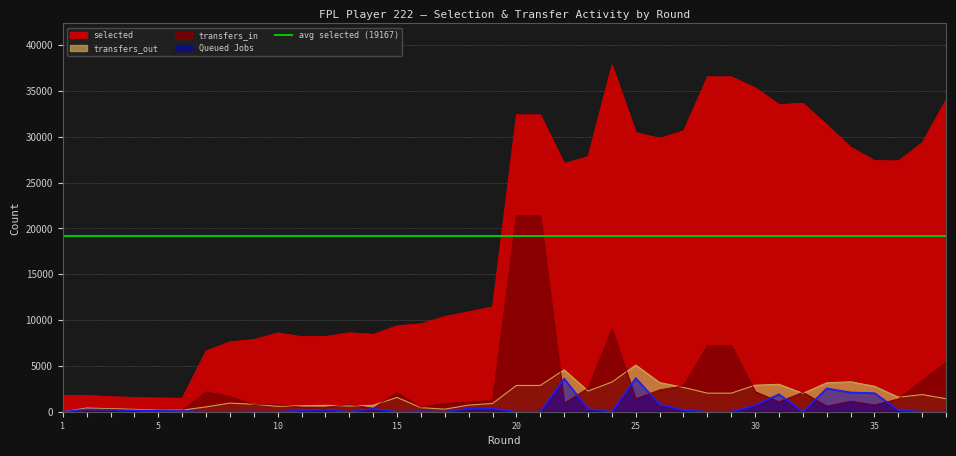

What is the value of the transfers_in point at the 29th from the left?

7236